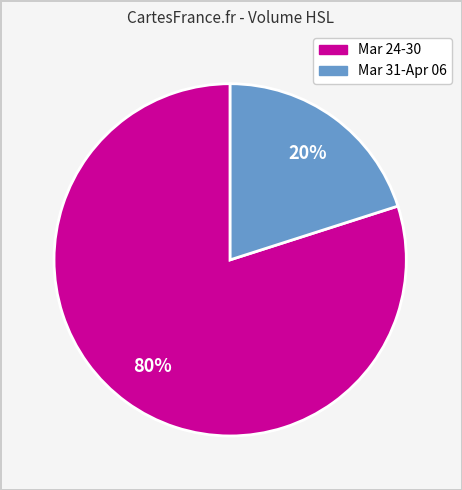

Is there any slice that represents more than half of the pie?

Yes